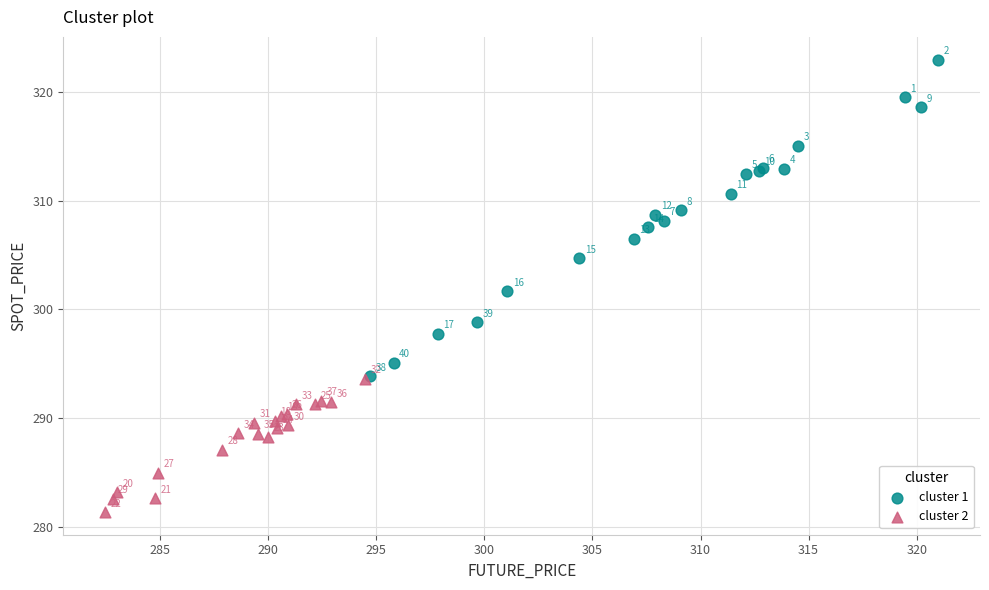

Which series has the widest spread of Y values?

cluster 1